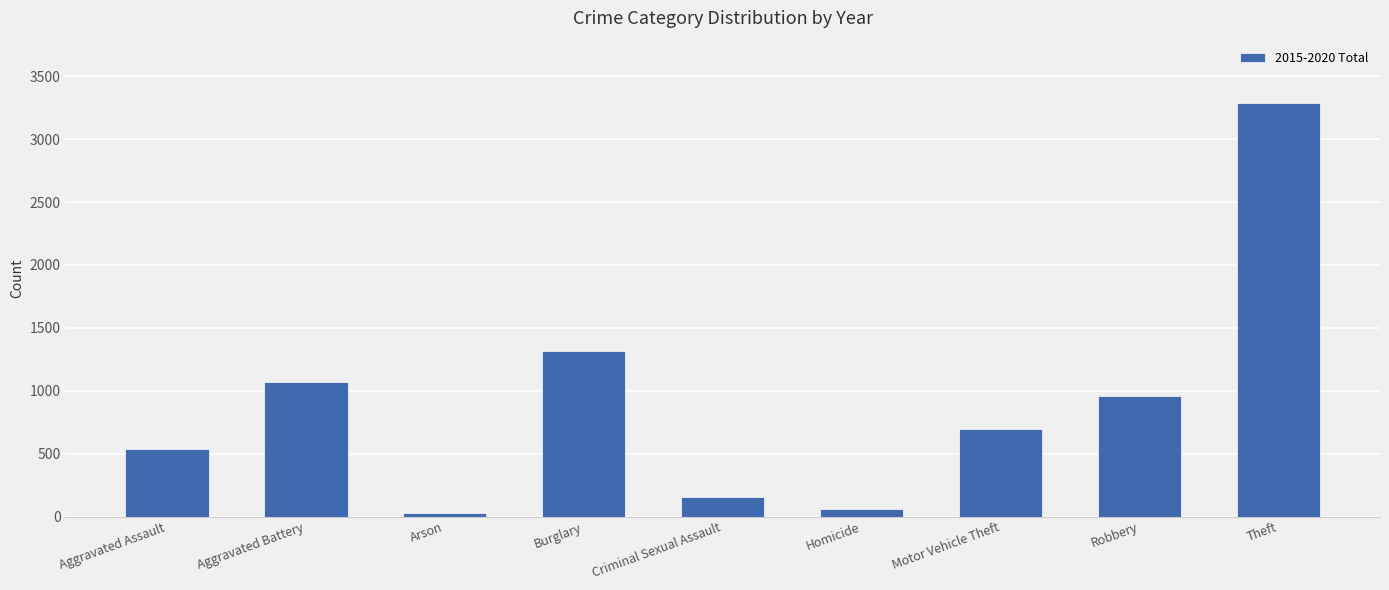

Which has a higher value, Motor Vehicle Theft or Arson?

Motor Vehicle Theft